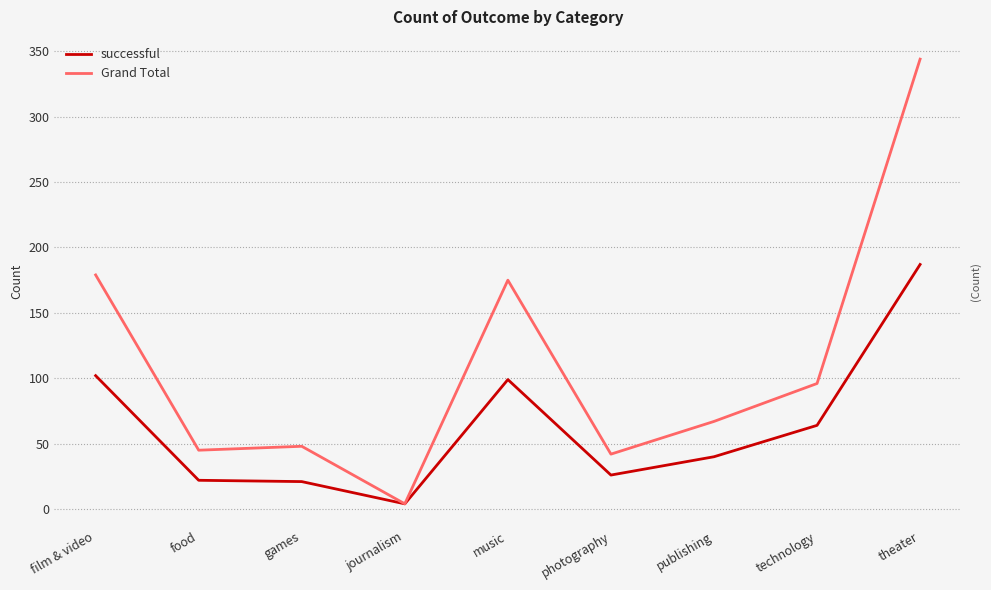

The Grand Total series shows 35 at publishing. True or false?

False